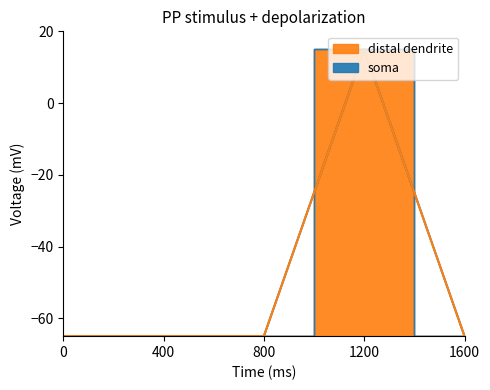

True or false: Min and Base Min intersect in this chart.

False